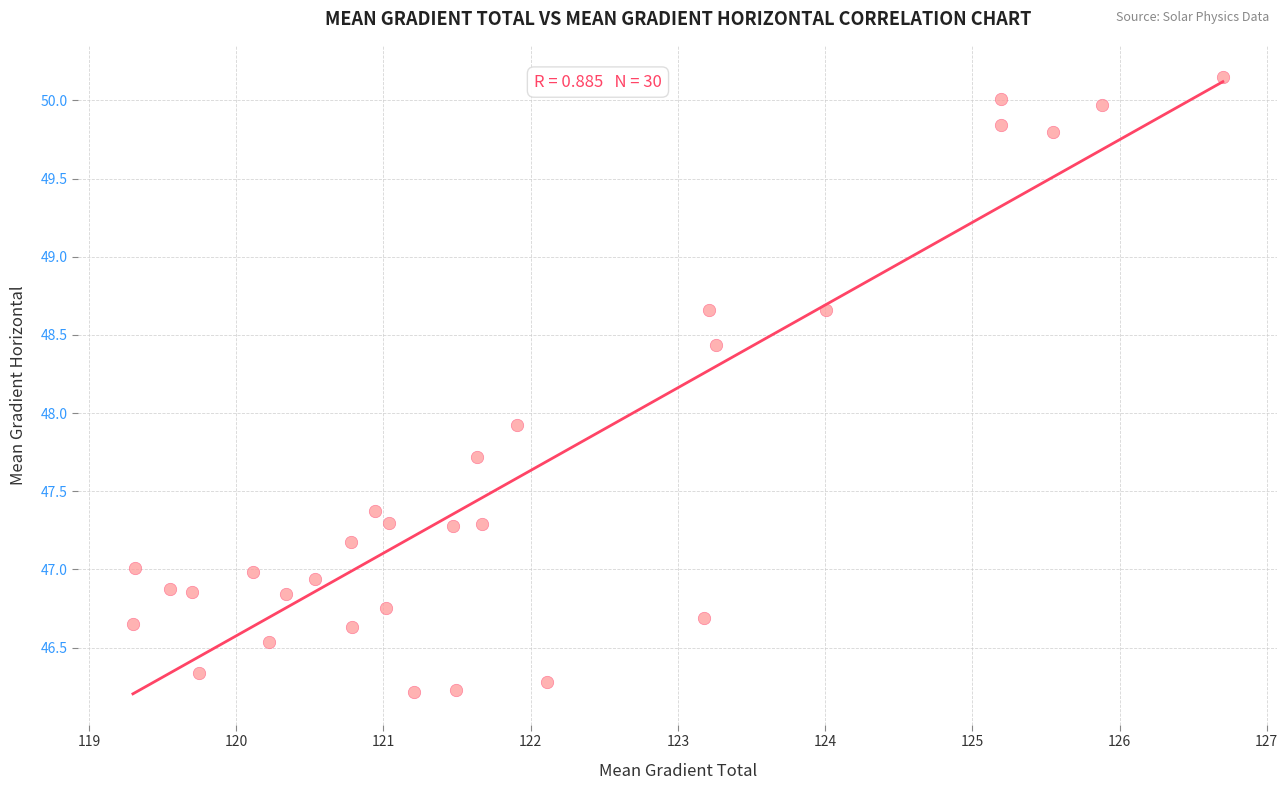

What is the range of X values (max minus min)?

7.4